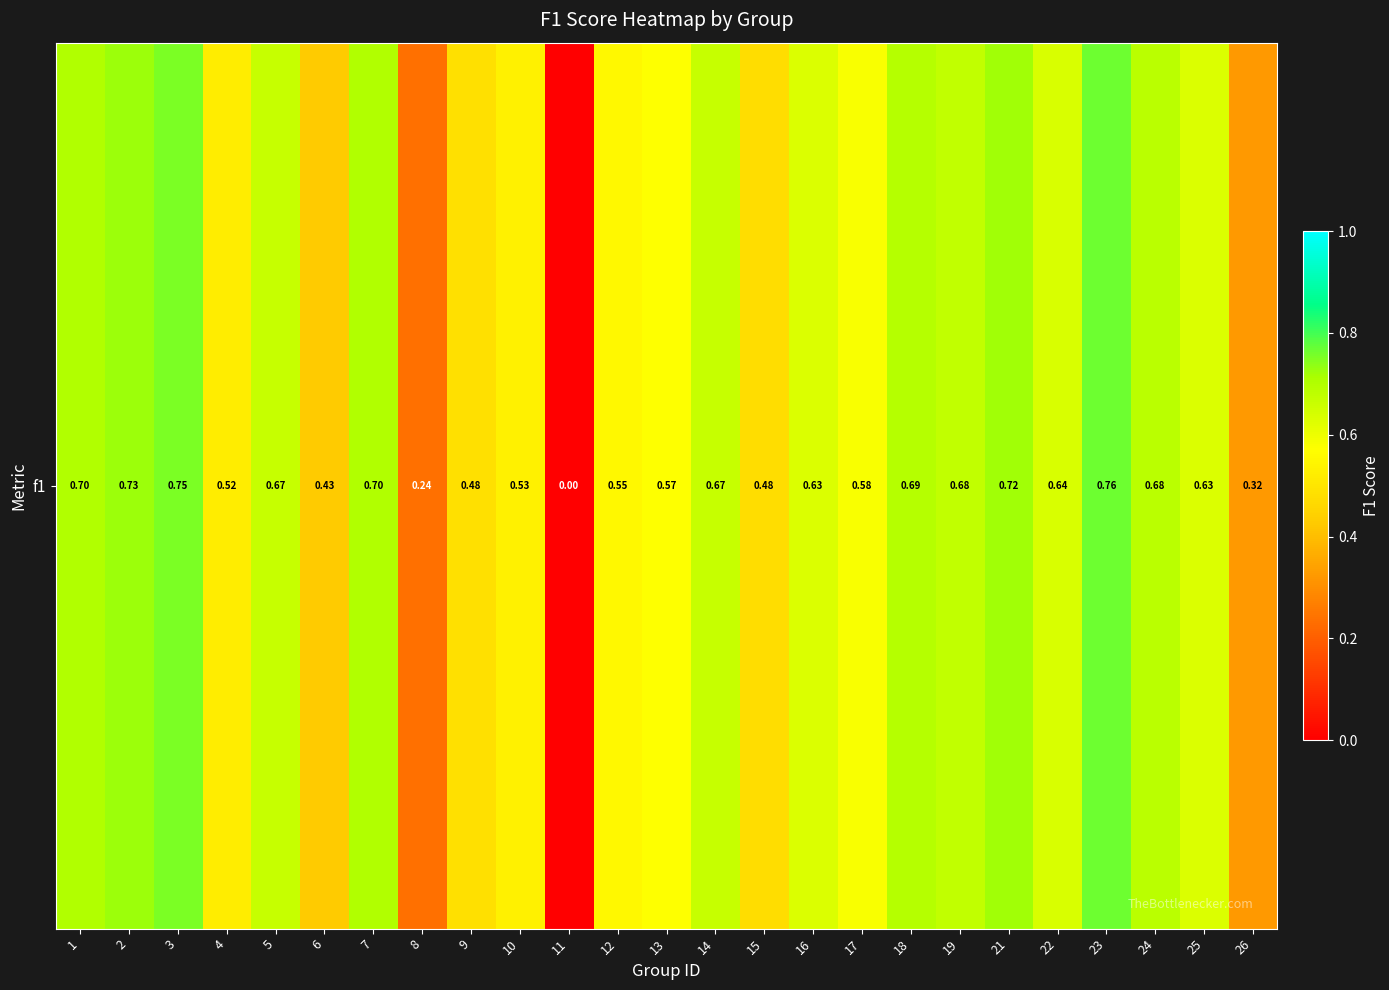

List the labels in order of value, smallest first.

11, 8, 26, 6, 15, 9, 4, 10, 12, 13, 17, 16, 25, 22, 5, 14, 19, 24, 18, 7, 1, 21, 2, 3, 23